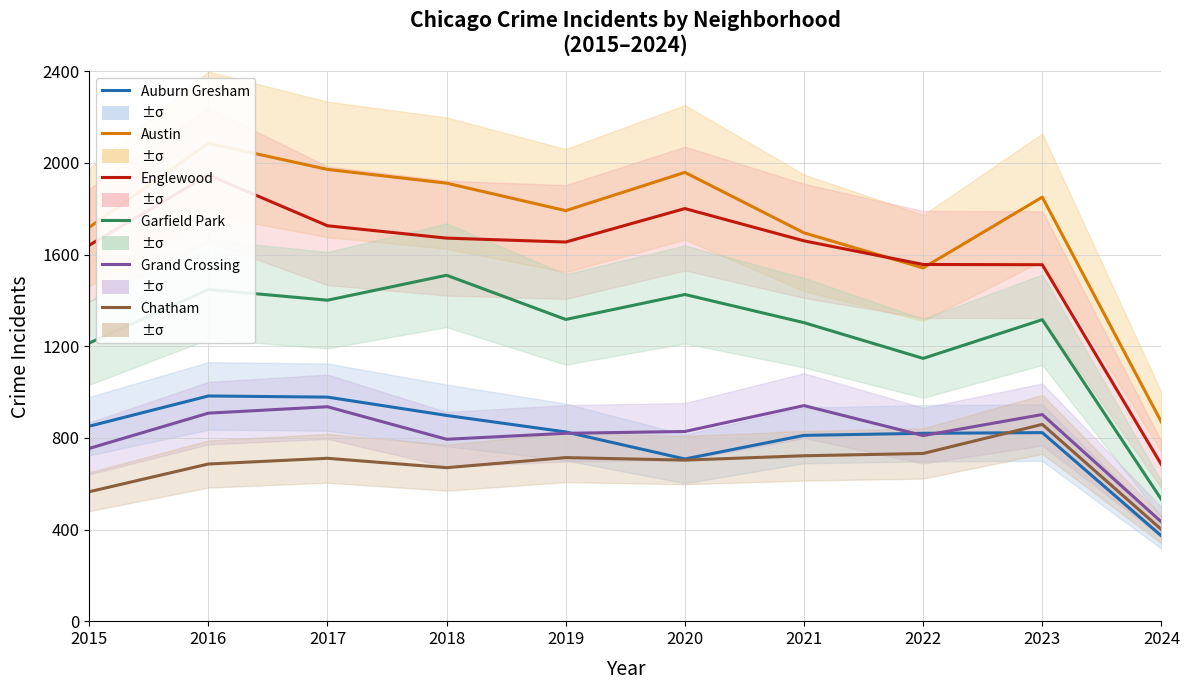

Which label corresponds to the smallest value in the chart?

2024